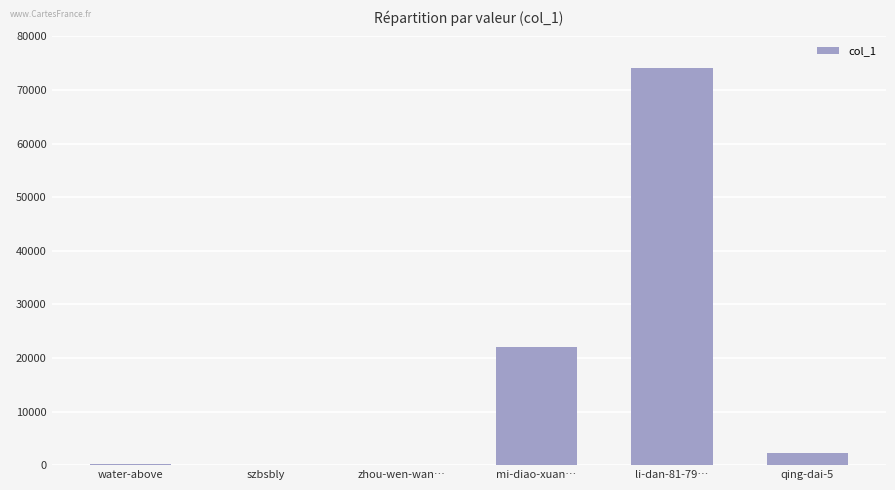

Which category has the highest value across all series?

li-dan-81-79…